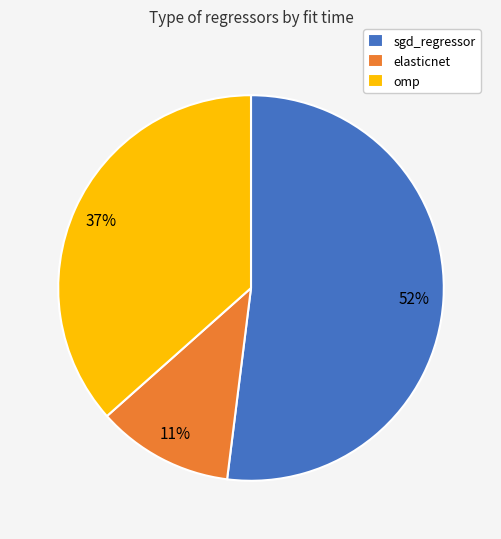

Count the number of slices in the pie.

3